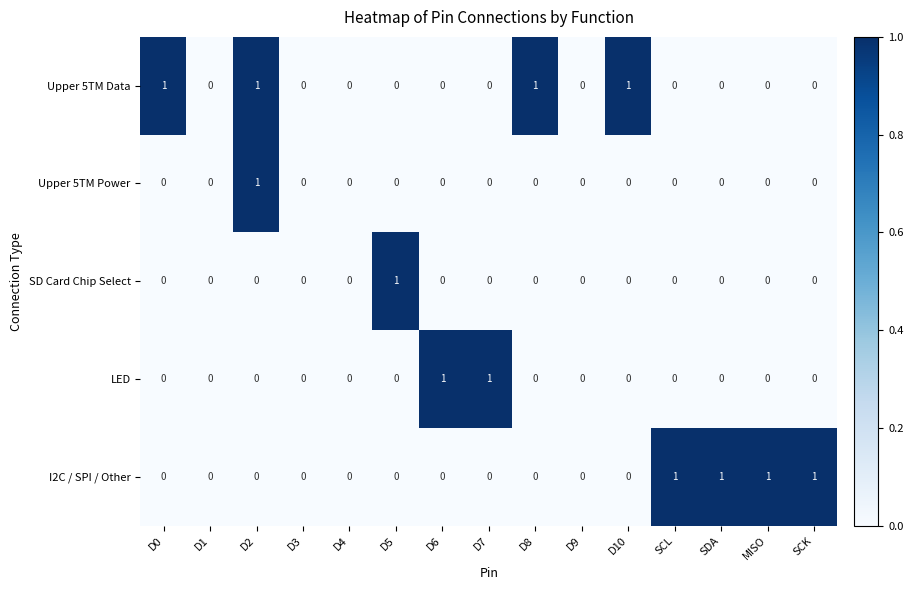

How many LED values are between 0 and 1?

15